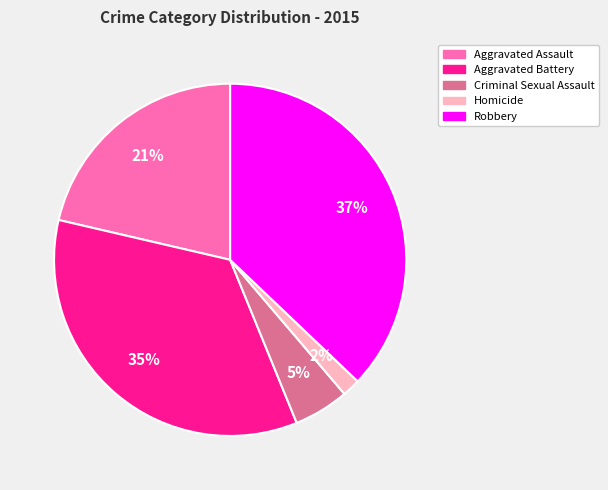

Rank the categories by value from highest to lowest.

Robbery, Aggravated Battery, Aggravated Assault, Criminal Sexual Assault, Homicide